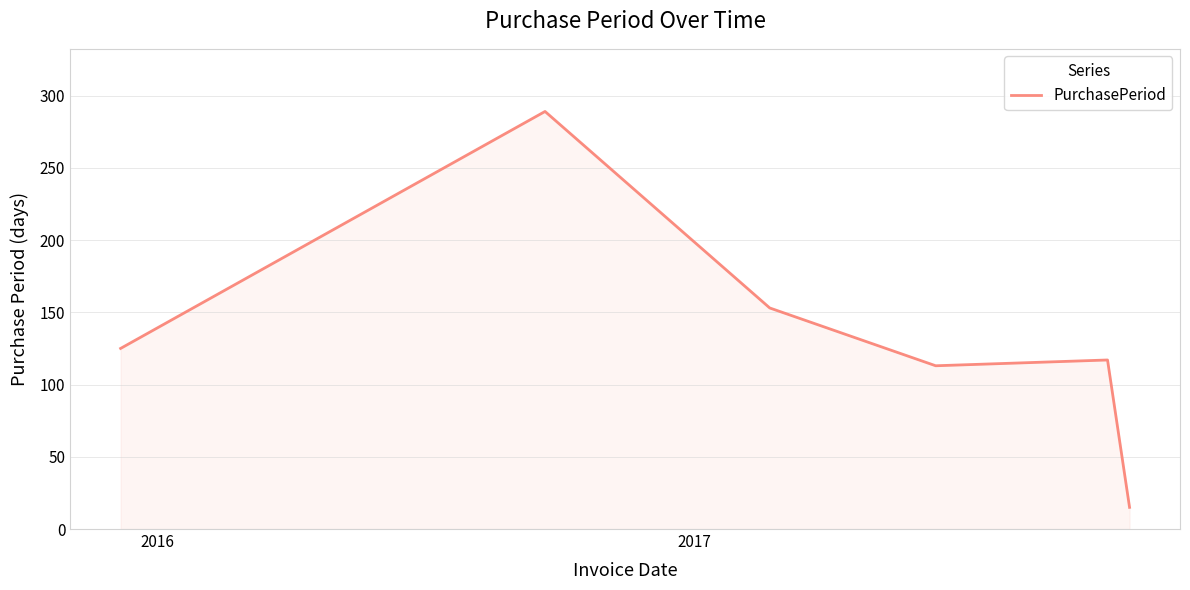

What is the average value?

135